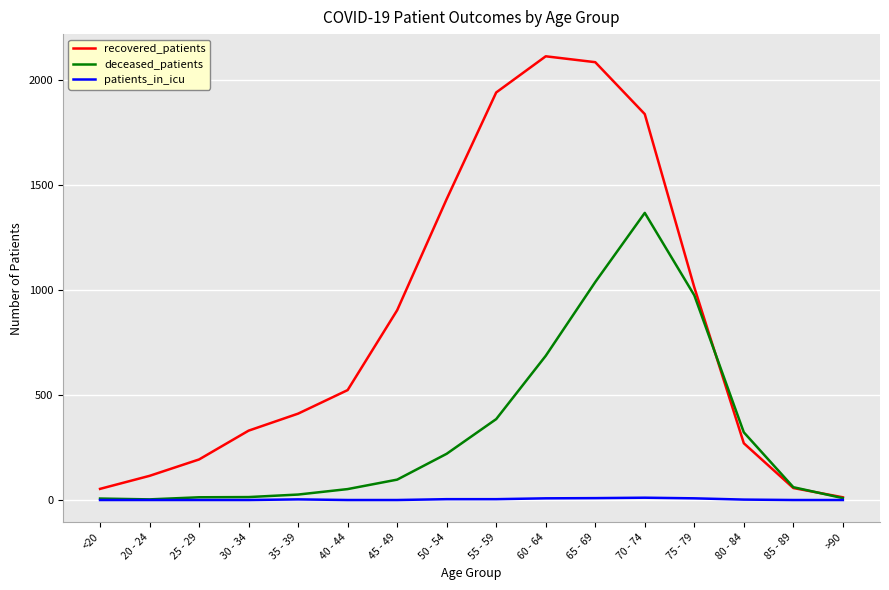

Rank the series by their maximum value, from lowest to highest.

patients_in_icu, deceased_patients, recovered_patients